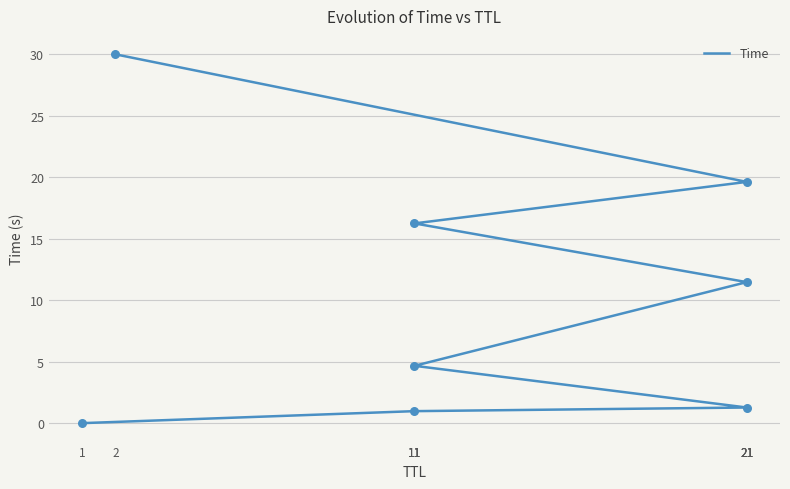

Which has a higher value, 21 or 11?

21